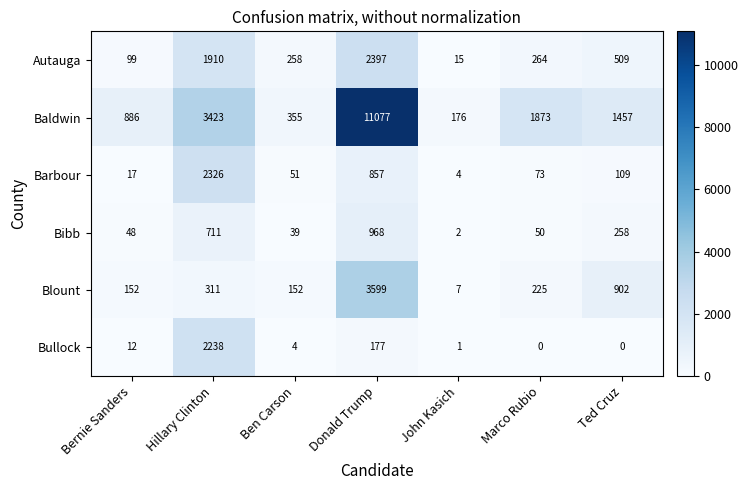

At which label does Baldwin reach its minimum?

John Kasich